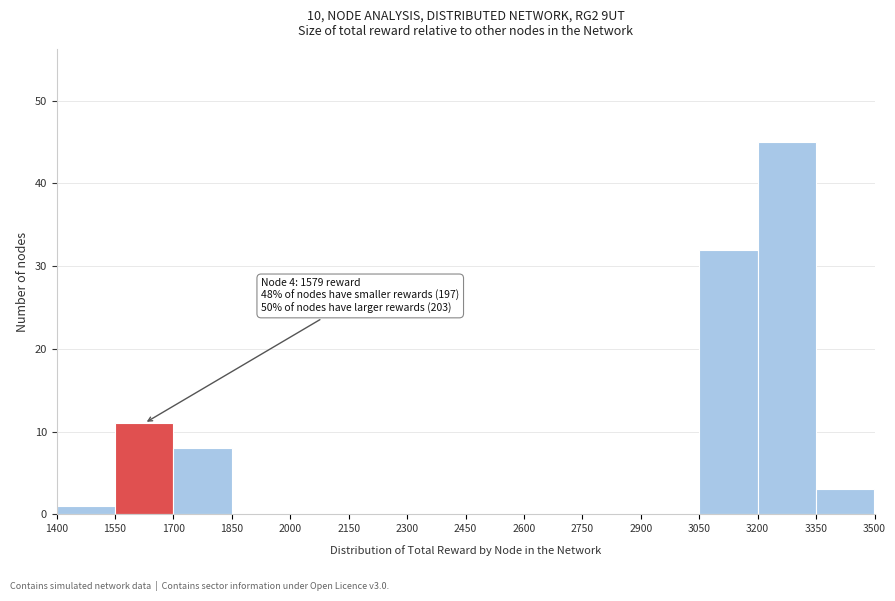

Over which range of the x-axis is the bar tallest?

3200 to 3350